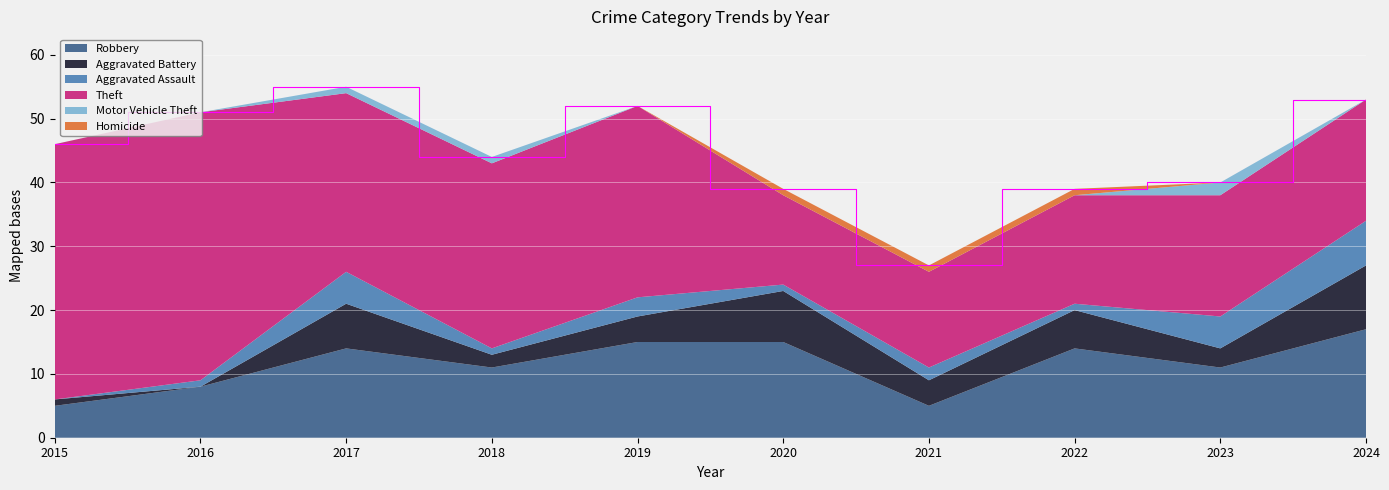

Reading right to left, extract all data points from this chart.

Robbery: 17	11	14	5	15	15	11	14	8	5
Aggravated Battery: 10	3	6	4	8	4	2	7	0	1
Aggravated Assault: 7	5	1	2	1	3	1	5	1	0
Theft: 19	19	17	15	14	30	29	28	42	40
Motor Vehicle Theft: 0	2	0	0	0	0	1	1	0	0
Homicide: 0	0	1	1	1	0	0	0	0	0